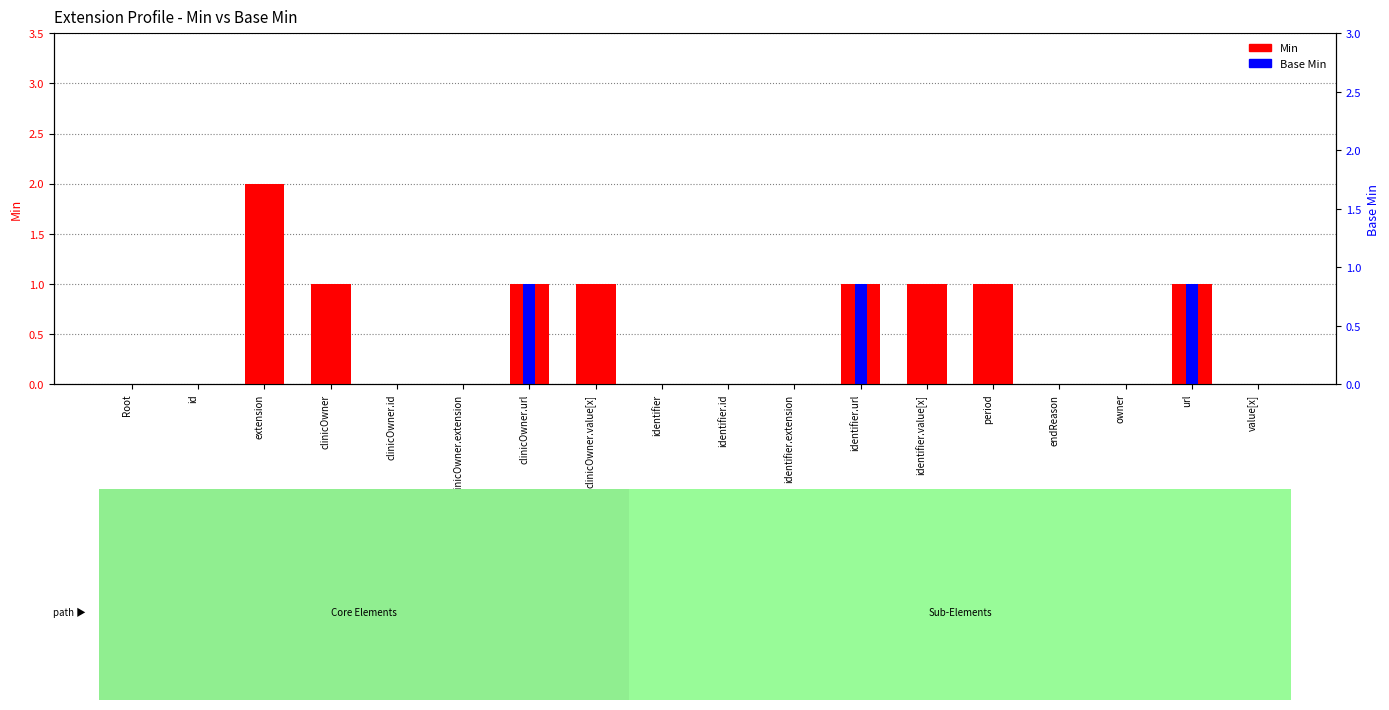

How many bars are there in total?

36